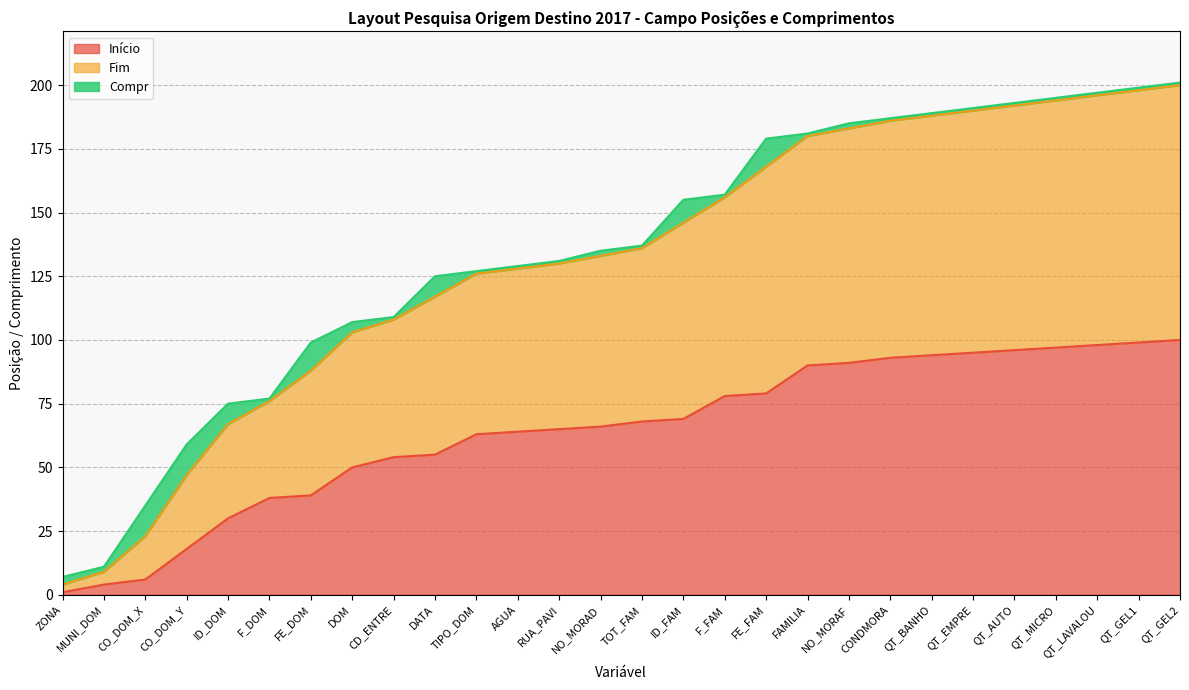

True or false: Fim and Início cross at least once.

False